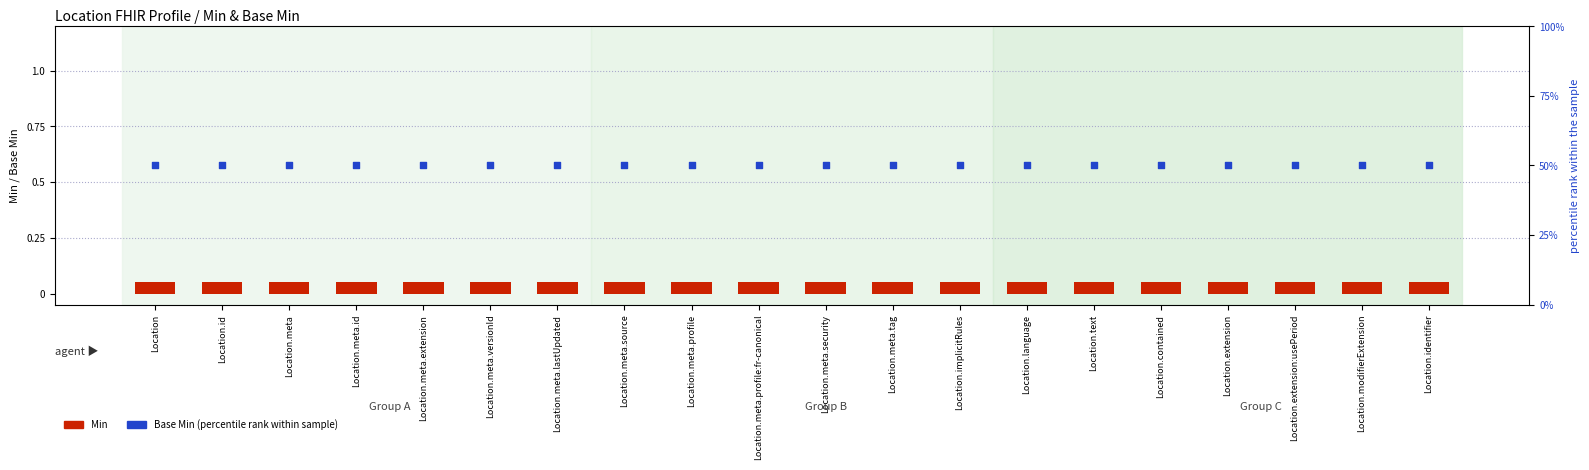

What are all the series names shown in the legend?

Min, Base Min (percentile)